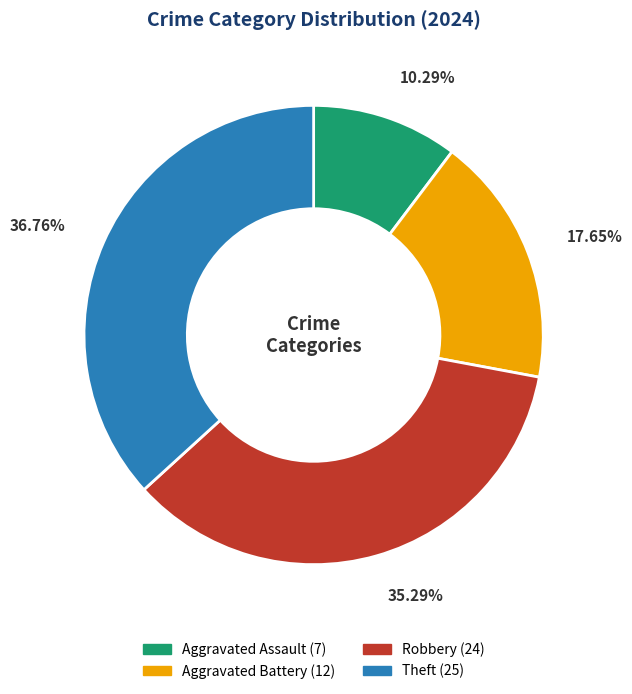

Between Theft and Aggravated Battery, which is larger?

Theft